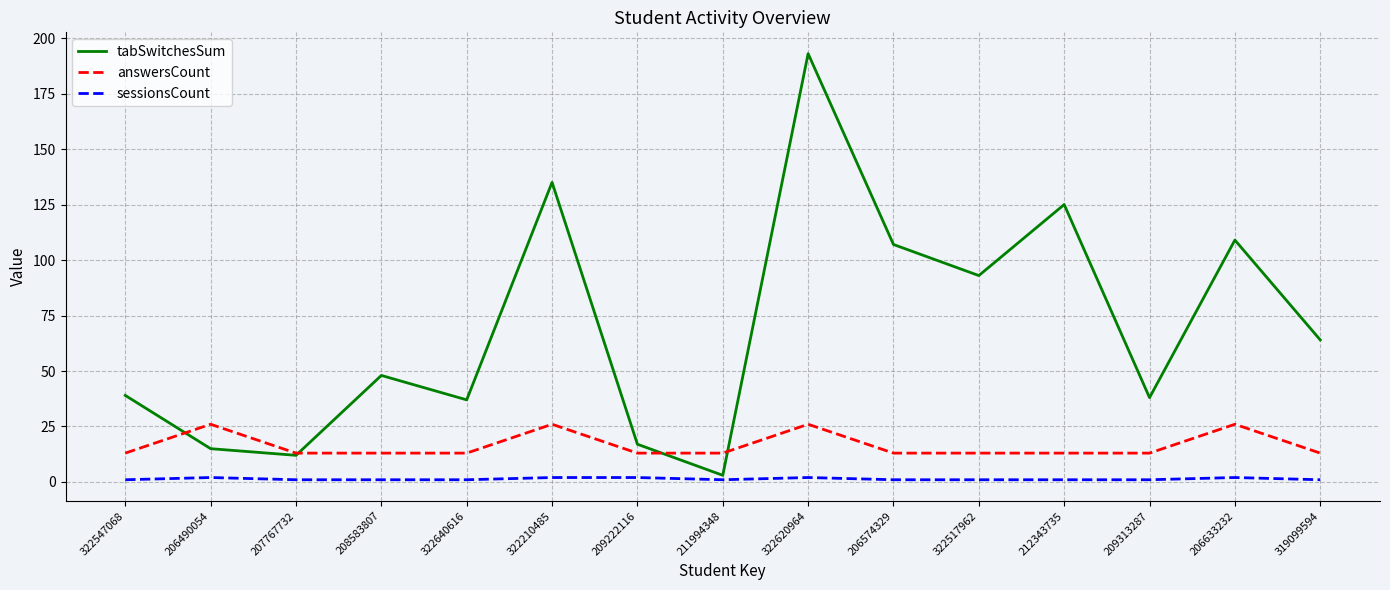

The value of sessionsCount at 207767732 is 1. True or false?

True